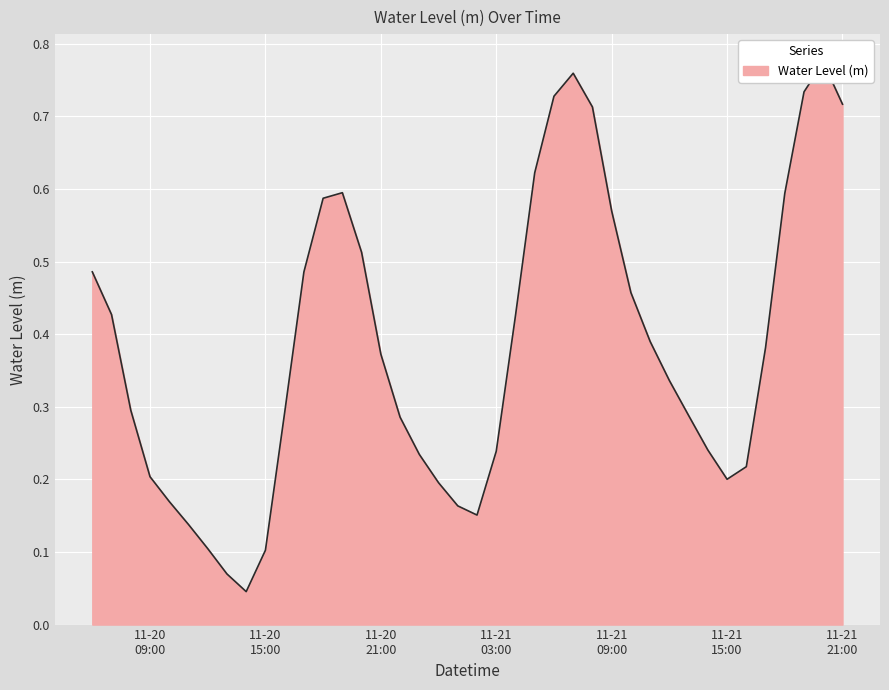

What is the difference between the values at 2023-11-21 21:00:00 and 2023-11-20 14:00:00?

0.7